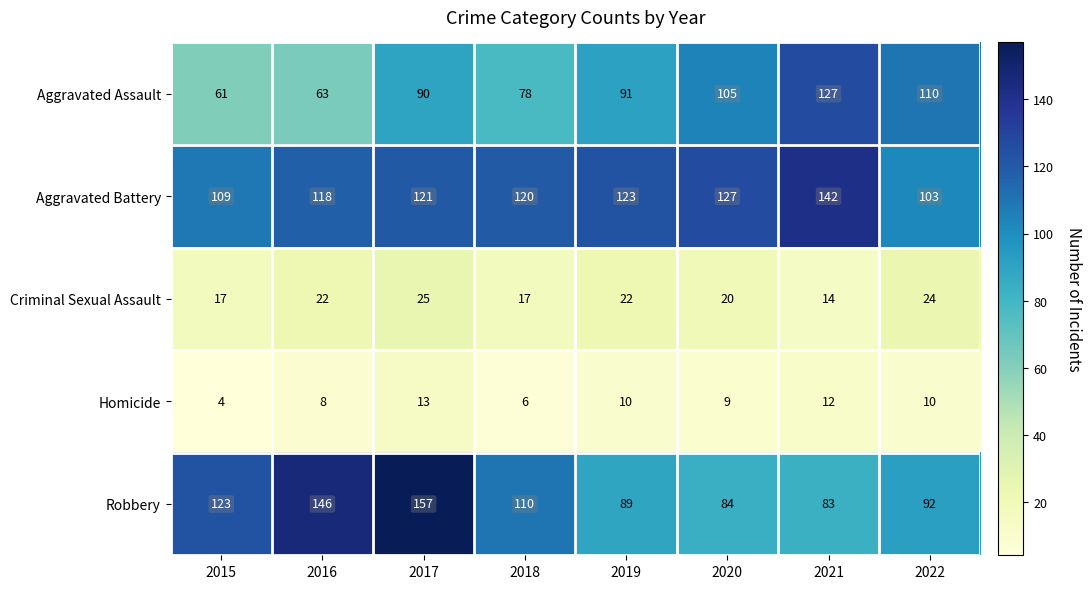

Count the number of data series in this chart.

5